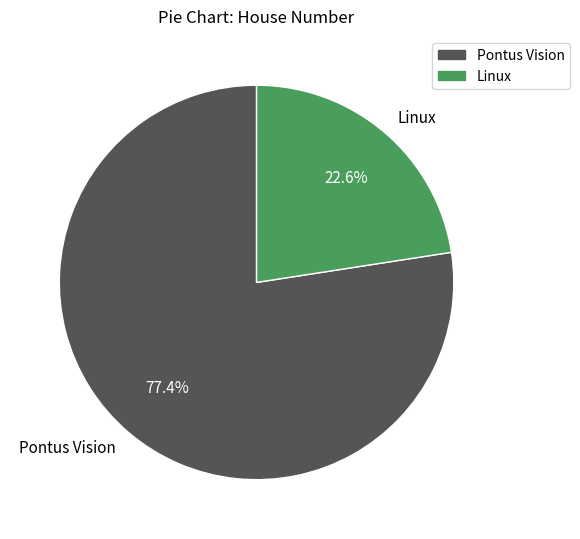

How many slices are in this pie chart?

2